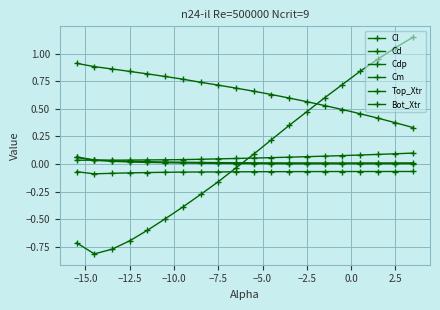

Count the number of categories in the chart.

20